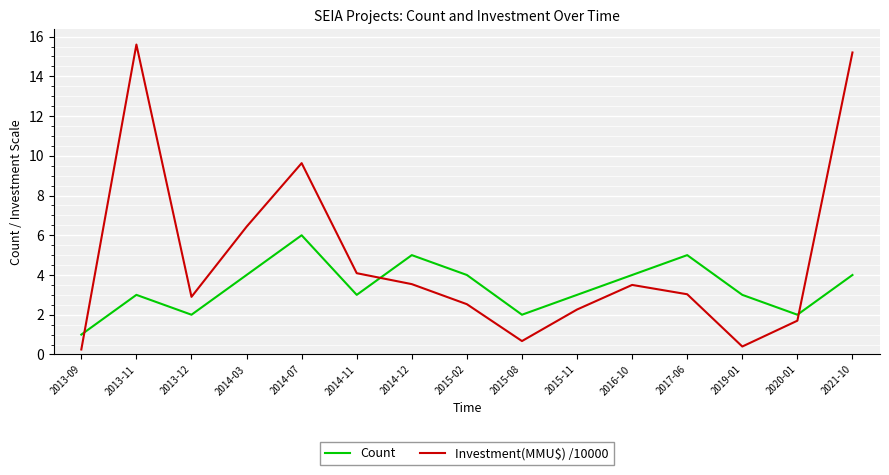

Rank the series by their average value, from lowest to highest.

Count, Investment(MMU$) /10000